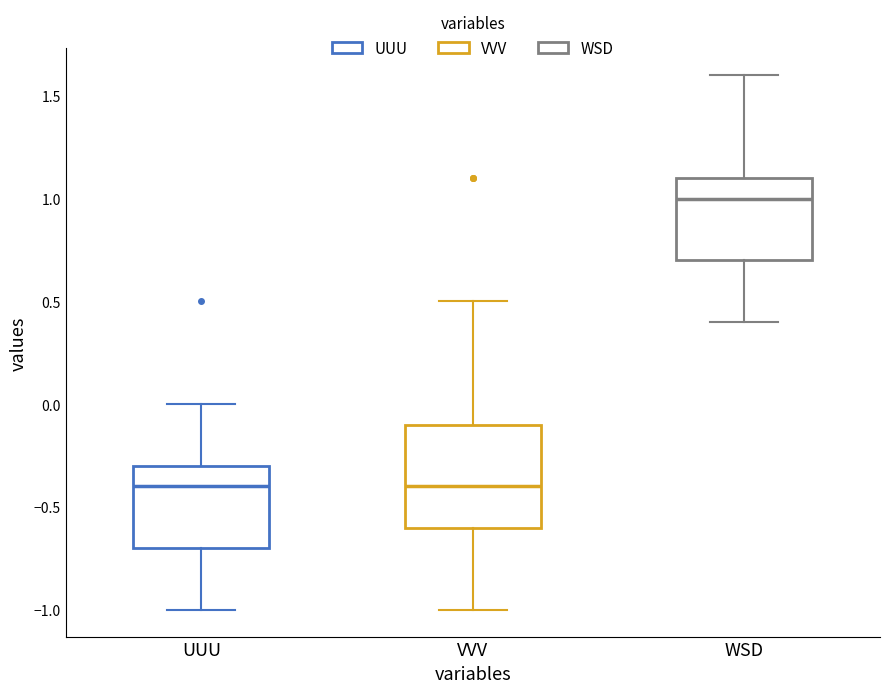

Reading left to right, read every box against the y-axis: the position of its median line, the range the box covers, and the ends of its whiskers. The values are not printed on the chart, so give them approximately, as read against the axis.

UUU: median -0.4, box -0.7 to -0.3, whiskers -1.0 to 0.0
VVV: median -0.4, box -0.6 to -0.1, whiskers -1.0 to 0.5
WSD: median 1.0, box 0.7 to 1.1, whiskers 0.4 to 1.6